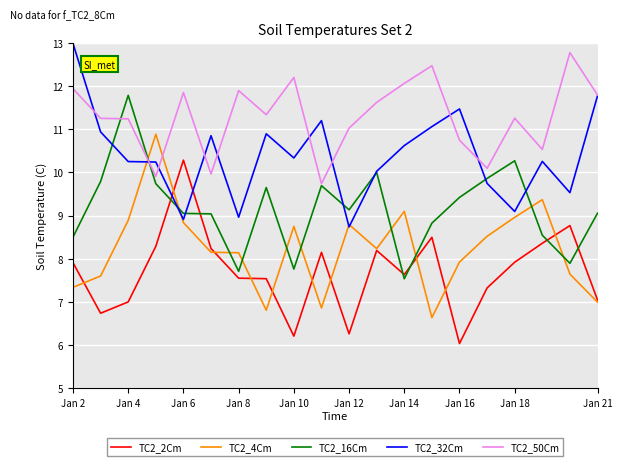

What is the difference between the second highest and second lowest values in the TC2_50Cm series?

2.6